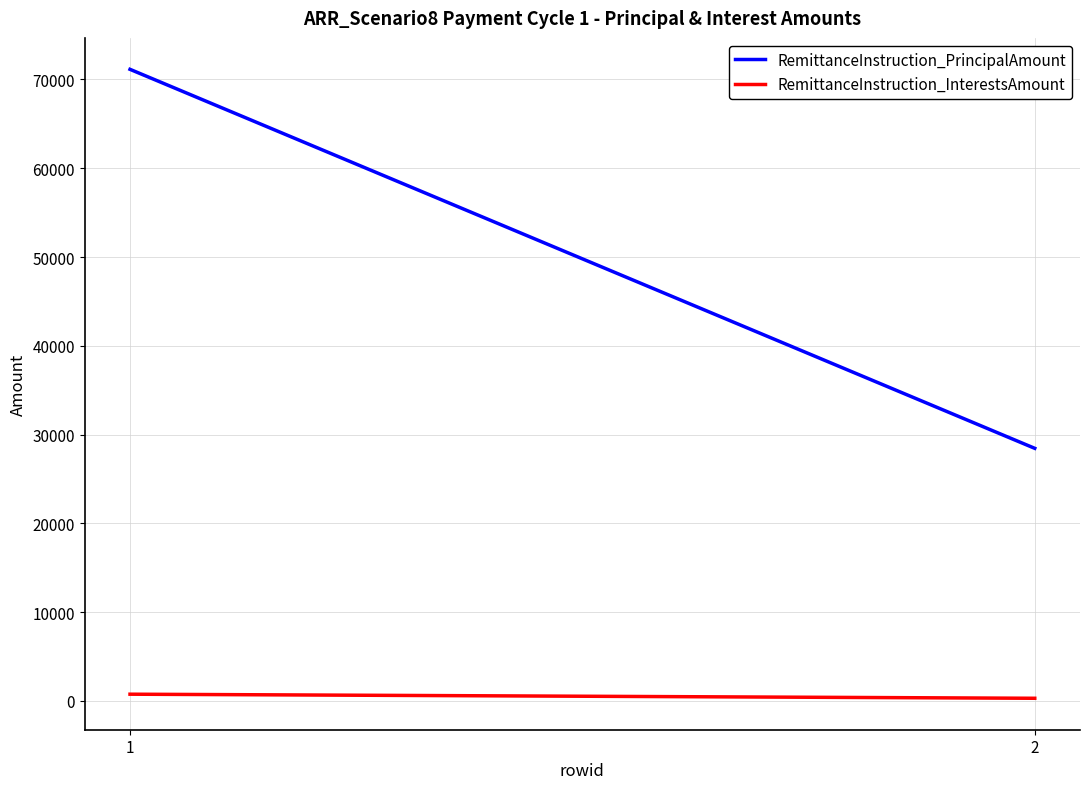

Which category has the highest value in the RemittanceInstruction_PrincipalAmount series?

1